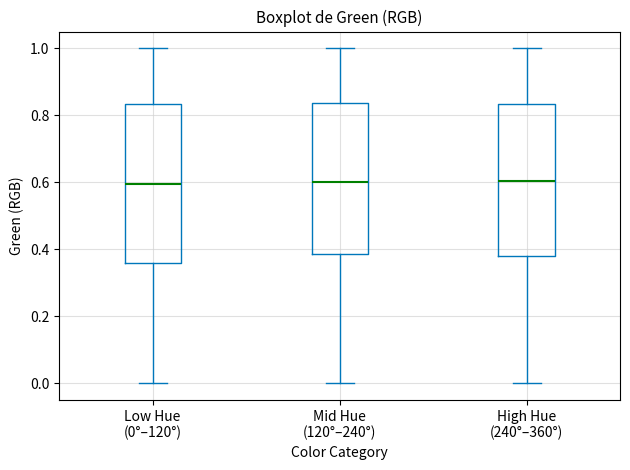

Reading left to right, read every box against the y-axis: the position of its median line, the range the box covers, and the ends of its whiskers. The values are not printed on the chart, so give them approximately, as read against the axis.

Low Hue (0°–120°): median 0.60, box 0.36 to 0.84, whiskers 0.00 to 1.00
Mid Hue (120°–240°): median 0.60, box 0.38 to 0.84, whiskers 0.00 to 1.00
High Hue (240°–360°): median 0.60, box 0.38 to 0.84, whiskers 0.00 to 1.00